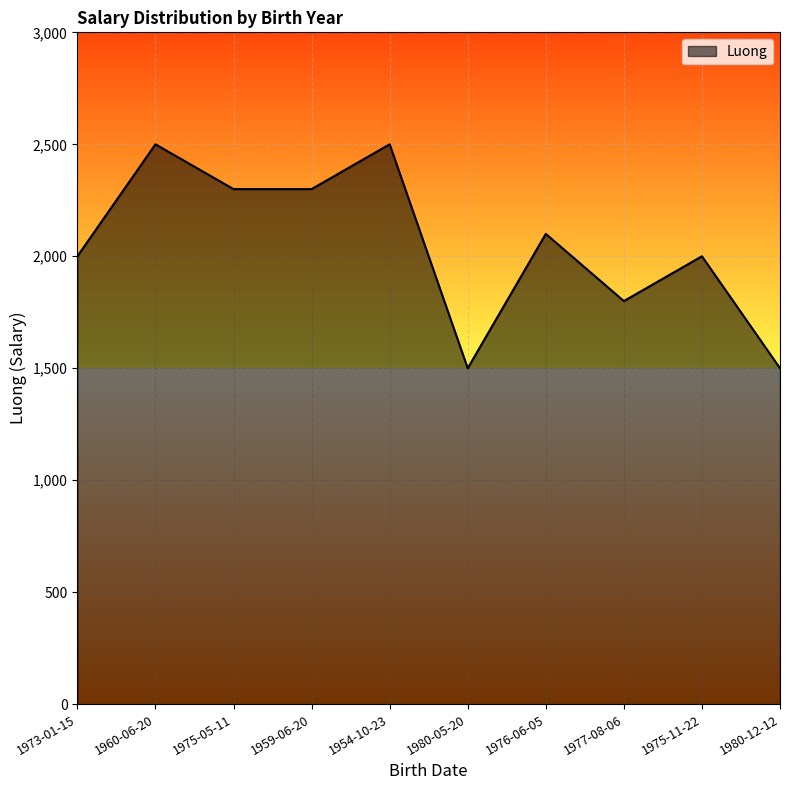

What is the difference between the maximum and minimum values?

1000